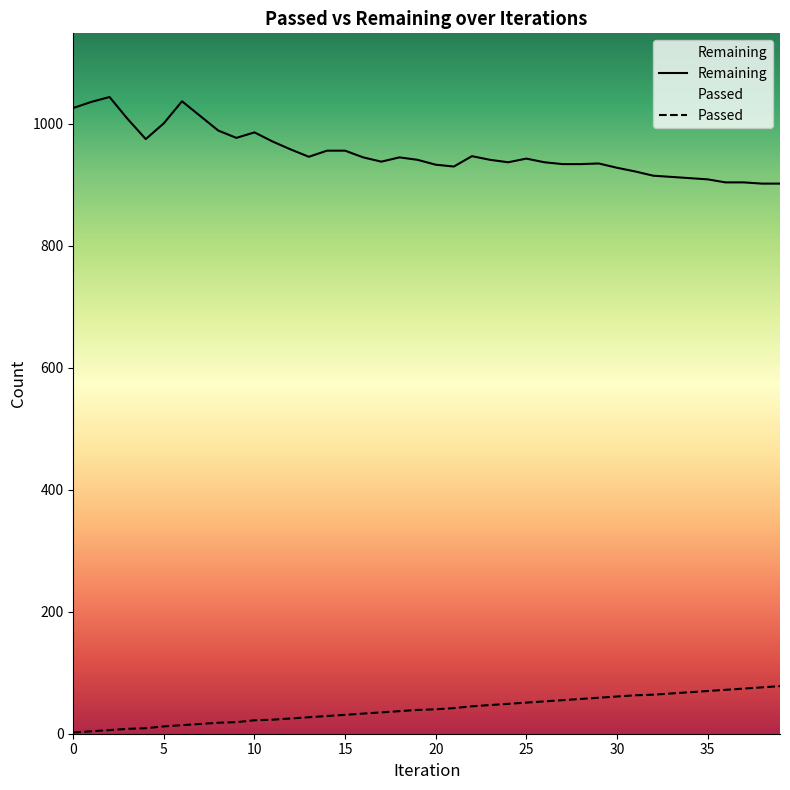

At which label is Passed closest to 40?

20